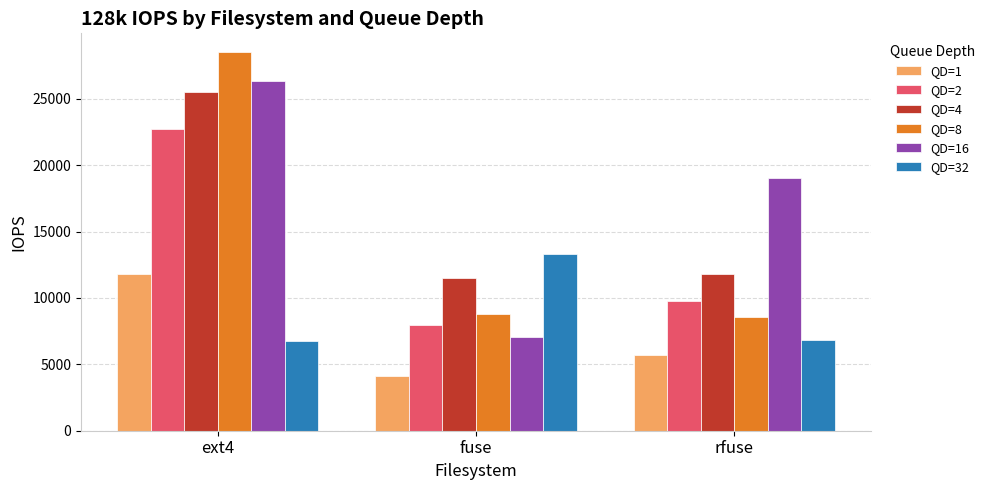

Which series changed the most between ext4 and fuse?

QD=8